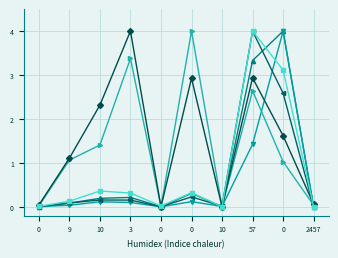

How many categories are shown in the chart?

10